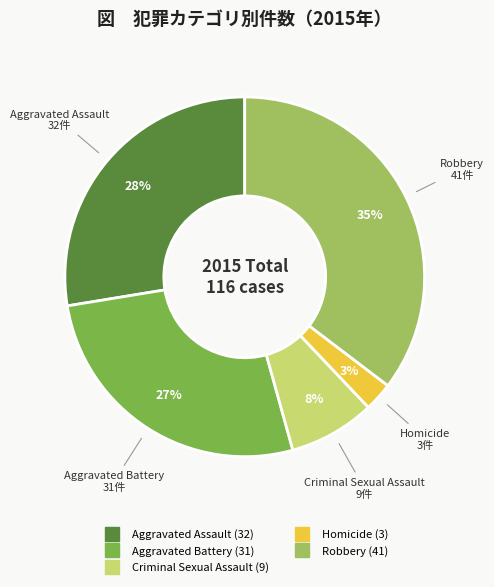

Which category has the biggest portion of the pie?

Robbery